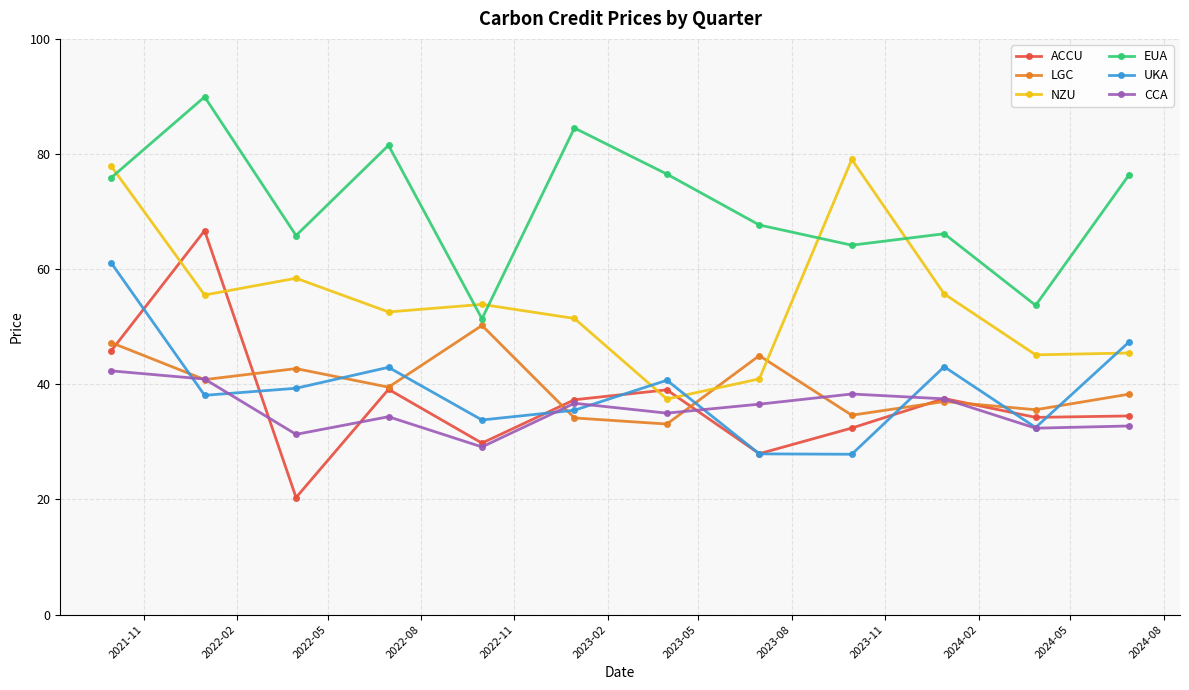

What is the value of the LGC point at the 11th from the left?

35.6